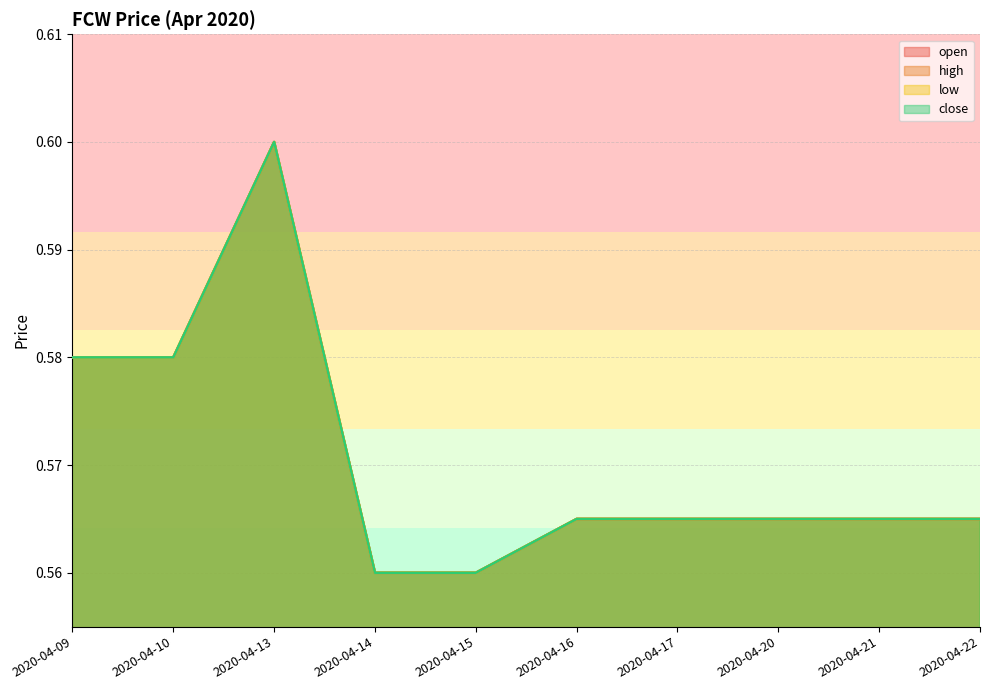

What are all the series names shown in the legend?

open, high, low, close